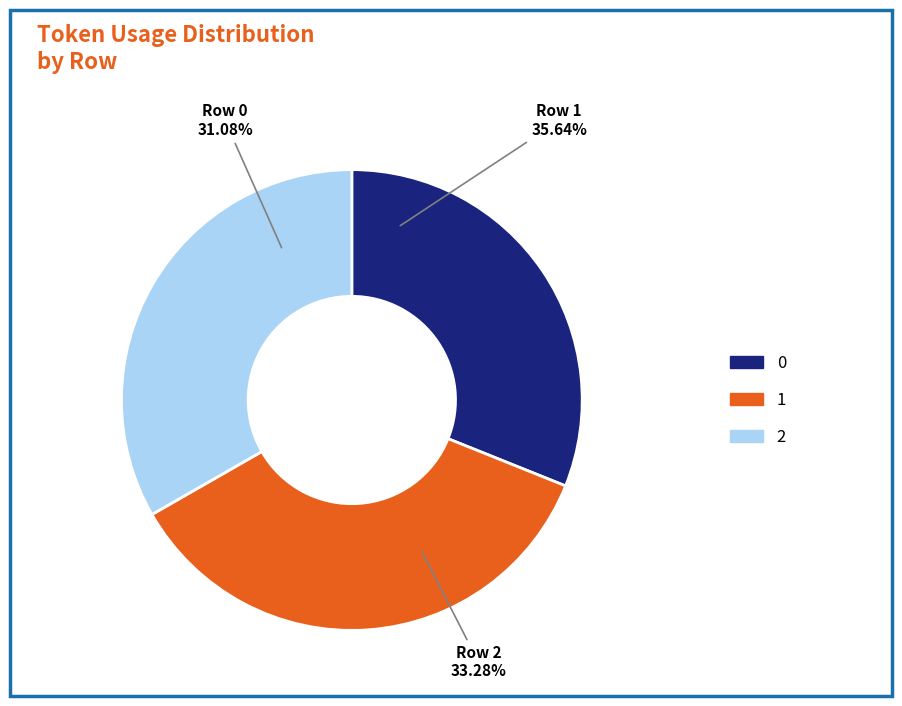

Count the number of slices in the pie.

3